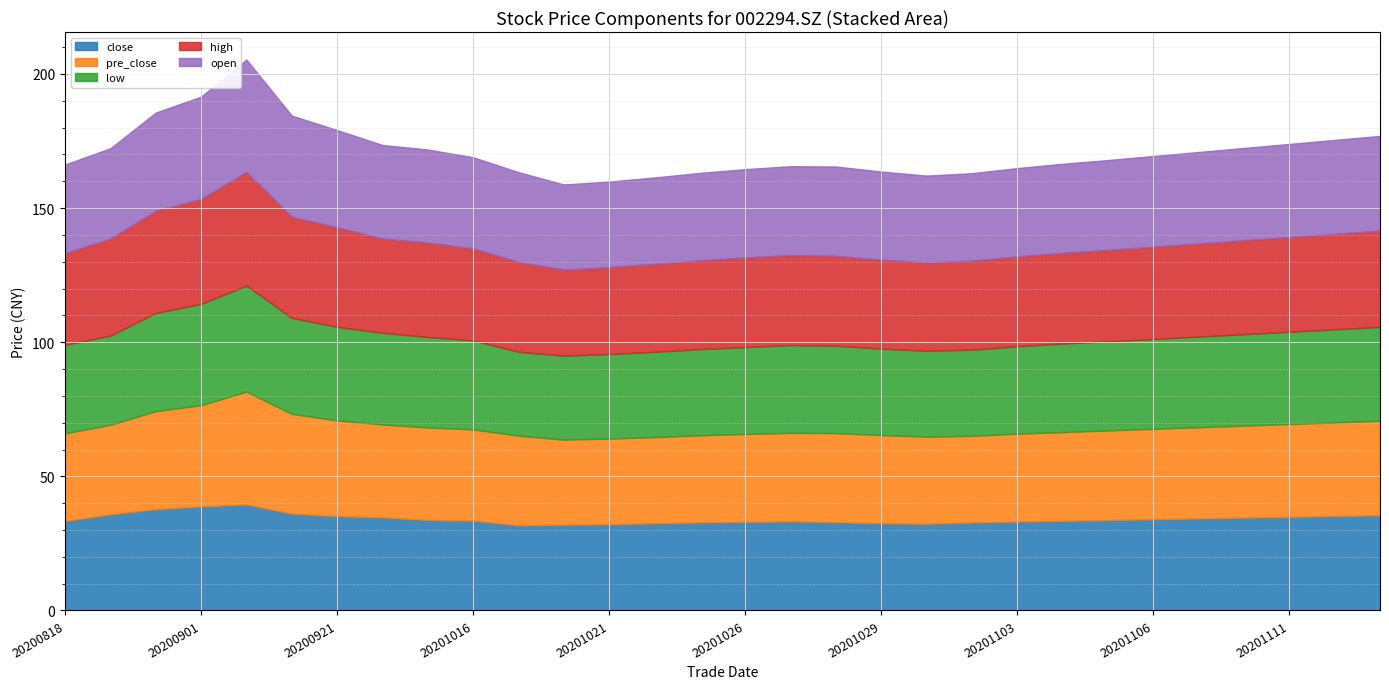

Does the chart display data point markers on the line(s)?

No